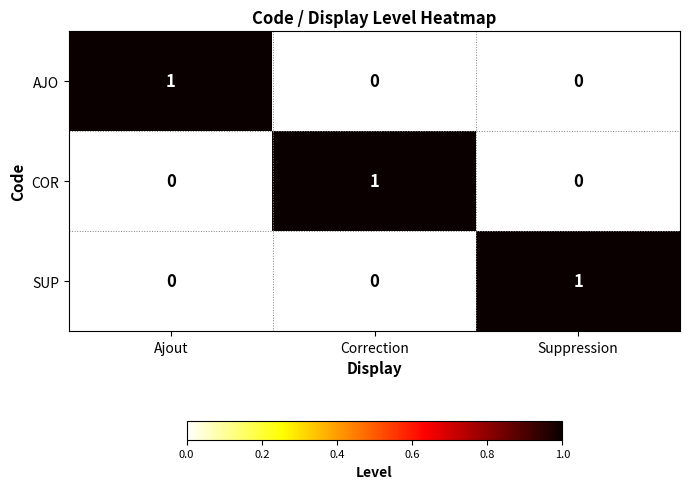

How many data points does each series have?

3